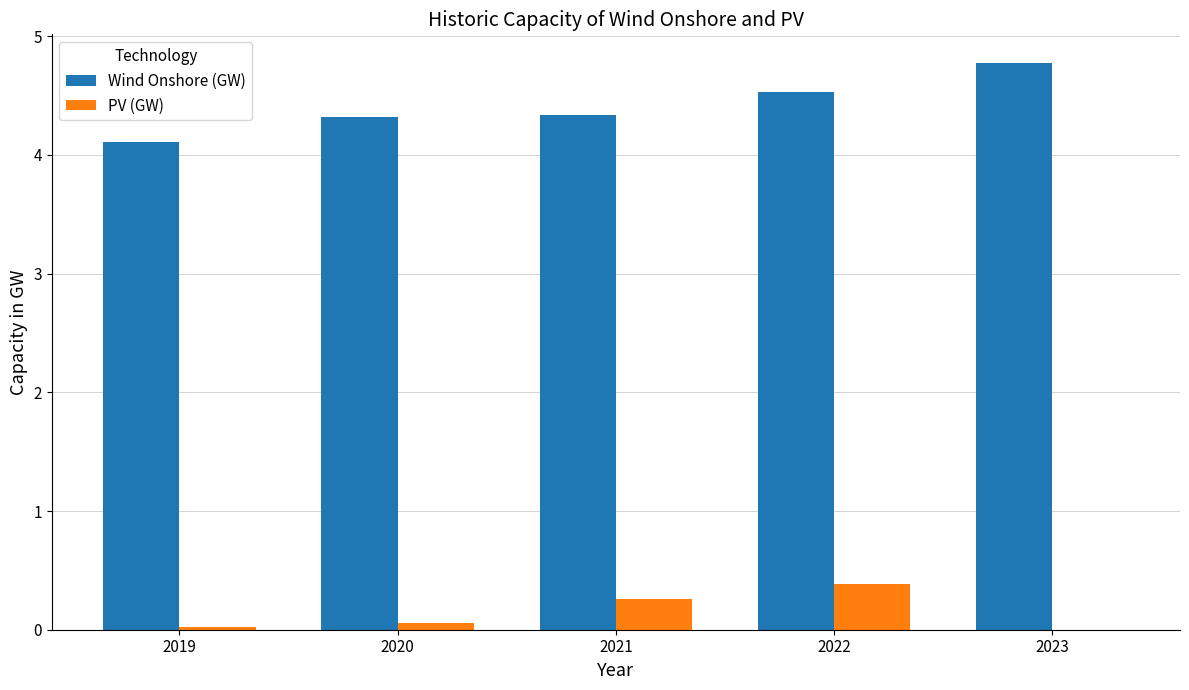

At which category is the sum across all series the highest?

2022